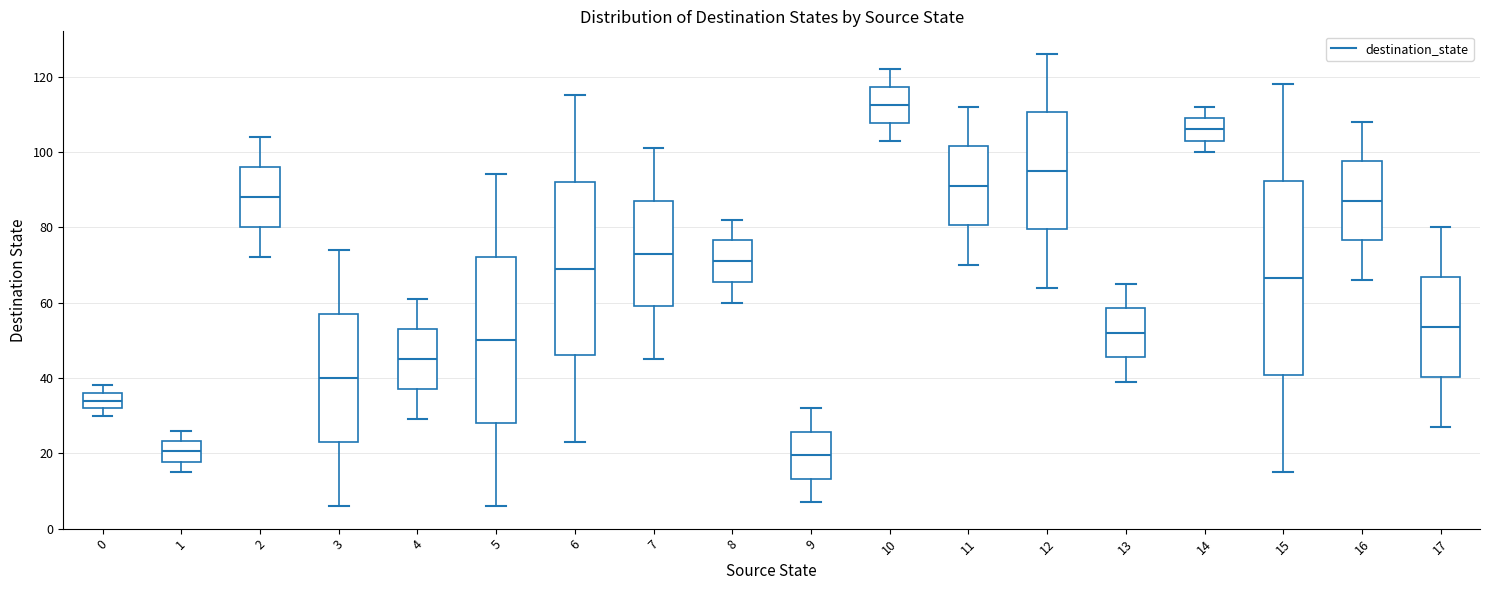

Where does the upper whisker of the box at x = 14 end on the y-axis? The values are not printed on the chart, so give them approximately, as read against the axis.

112